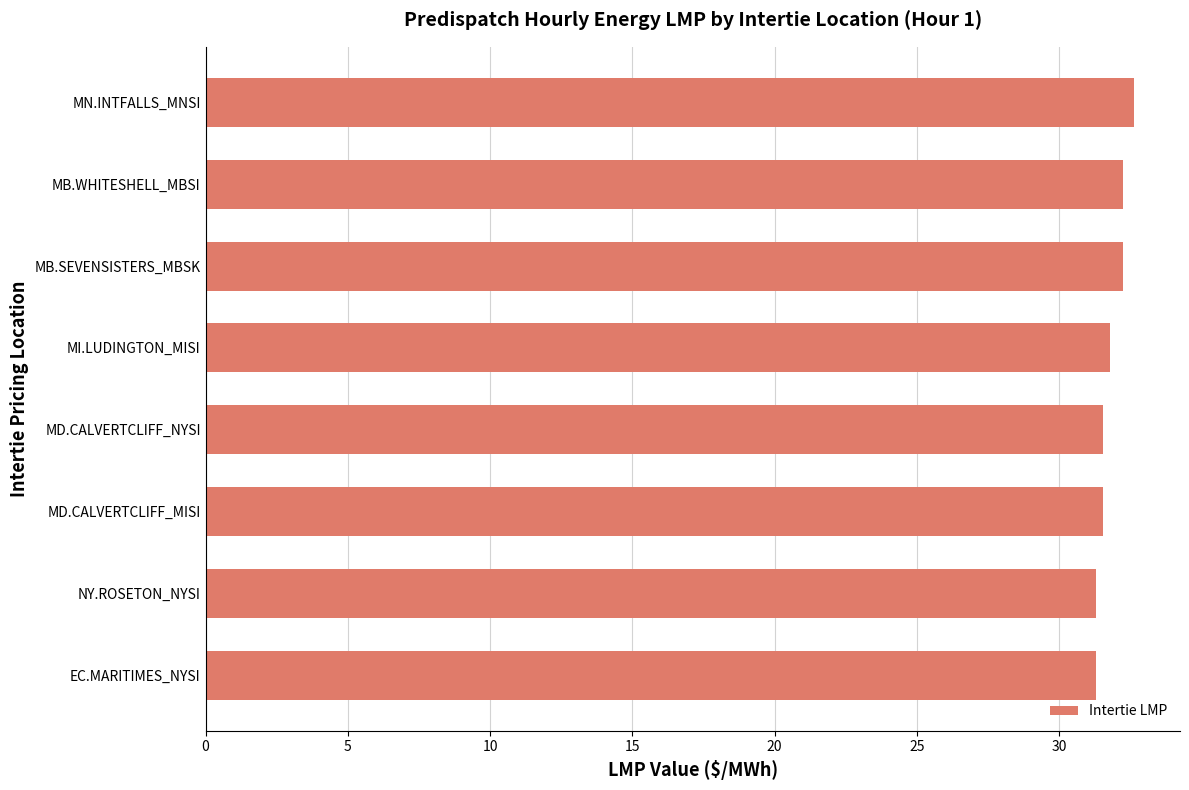

True or false: the data shows 55.5 at MN.INTFALLS_MNSI.

False